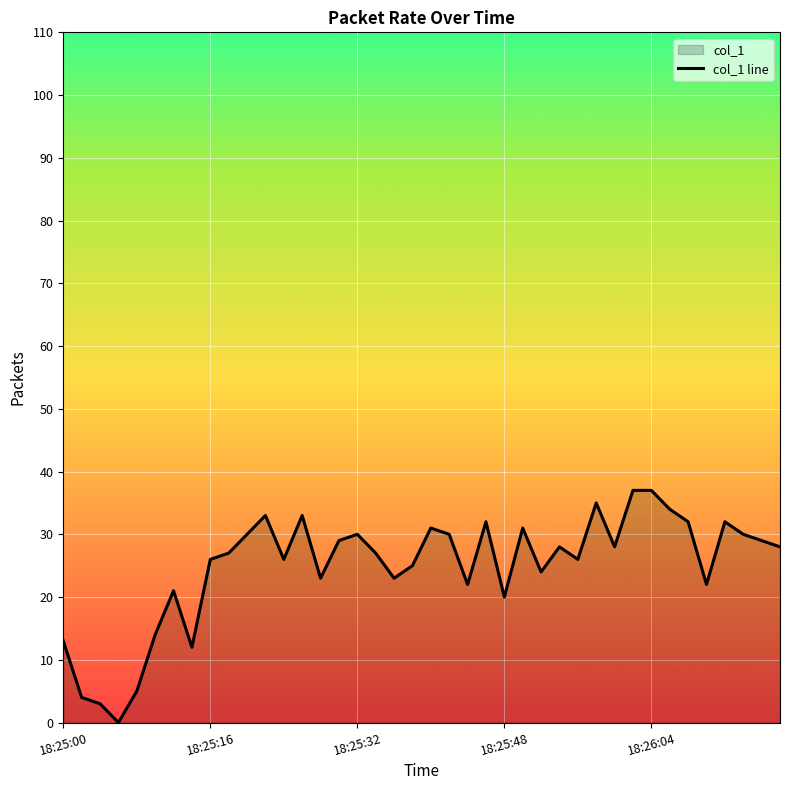

What is the difference between the maximum and minimum values?

37